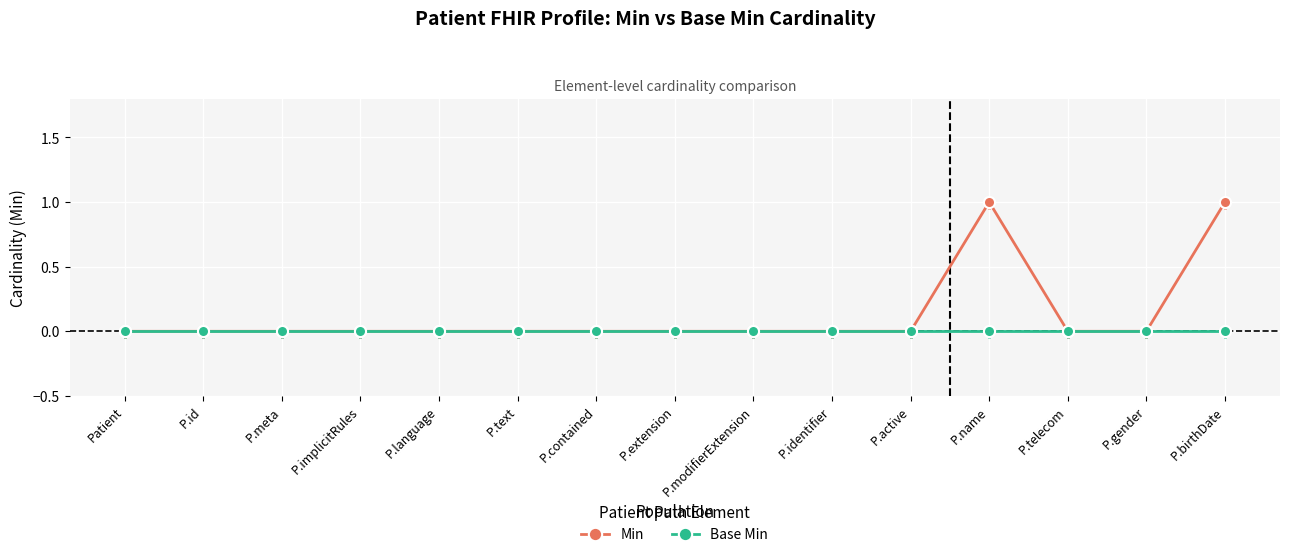

Rank the series at P.name from lowest to highest value.

Base Min, Min